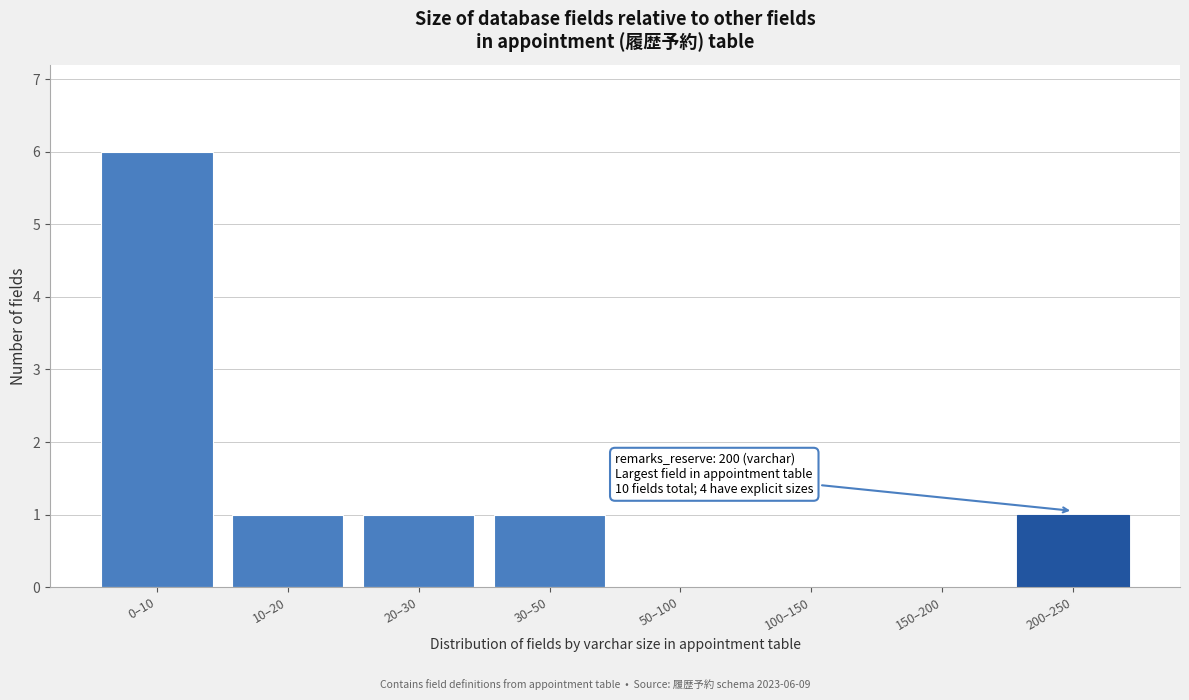

Reading left to right, extract all data points from this chart.

0–10=6	10–20=1	20–30=1	30–50=1	50–100=0	100–150=0	150–200=0	200–250=1